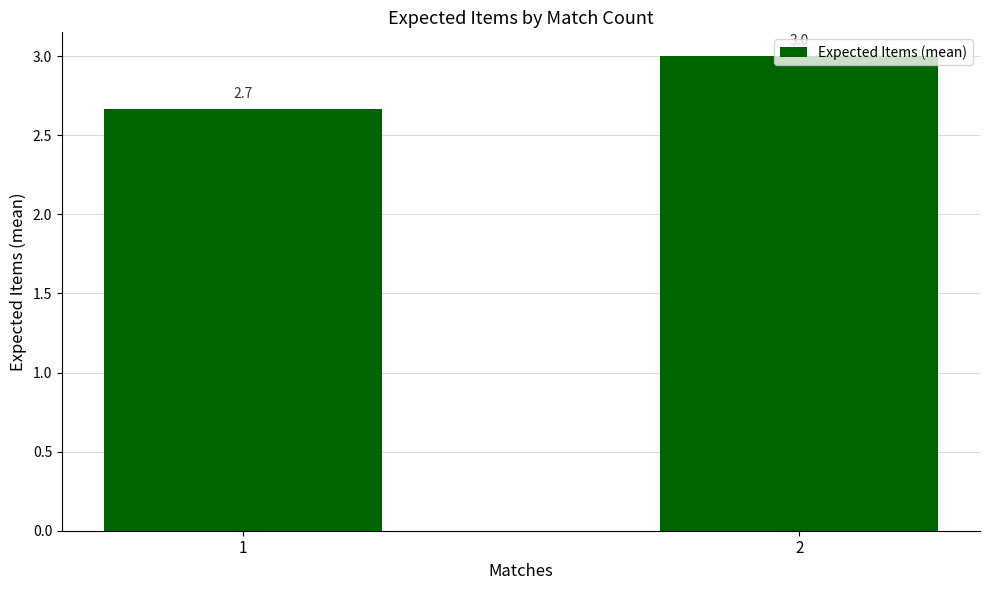

Approximately how many times larger is the value at 2 compared to 1?

1.1